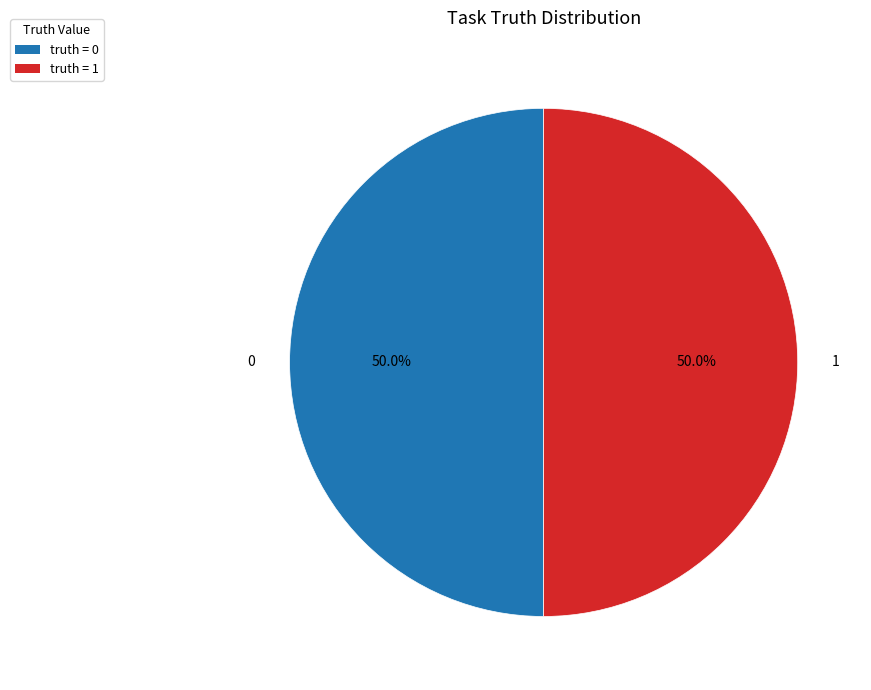

To the nearest percent, what is the difference between the largest and smallest slice percentages?

0%